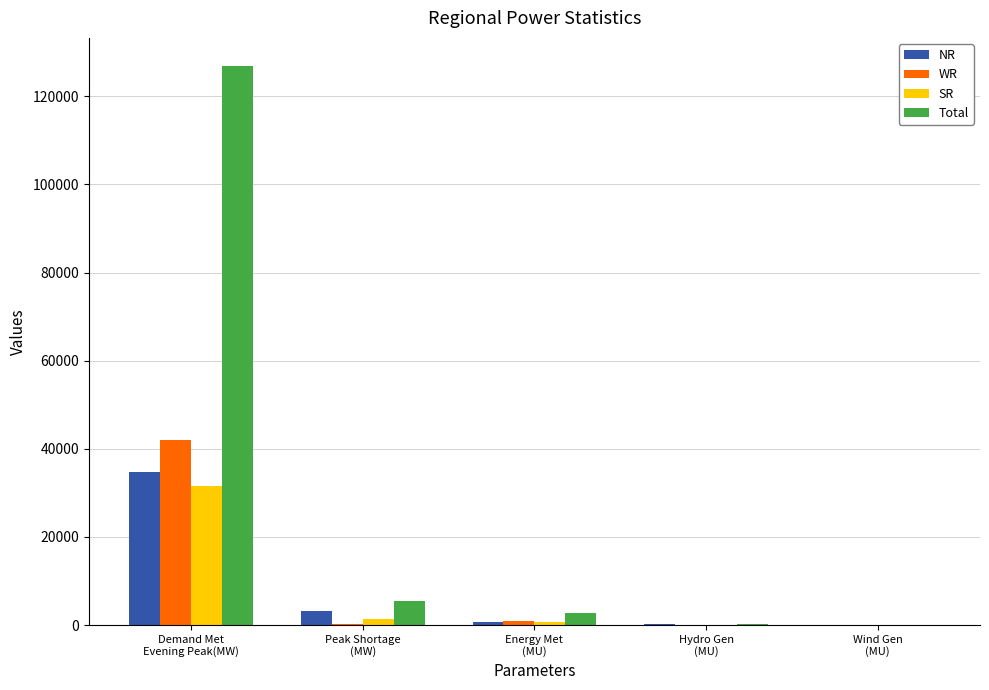

What is the sum of the Total values at Energy Met
(MU) and Wind Gen
(MU)?

2896